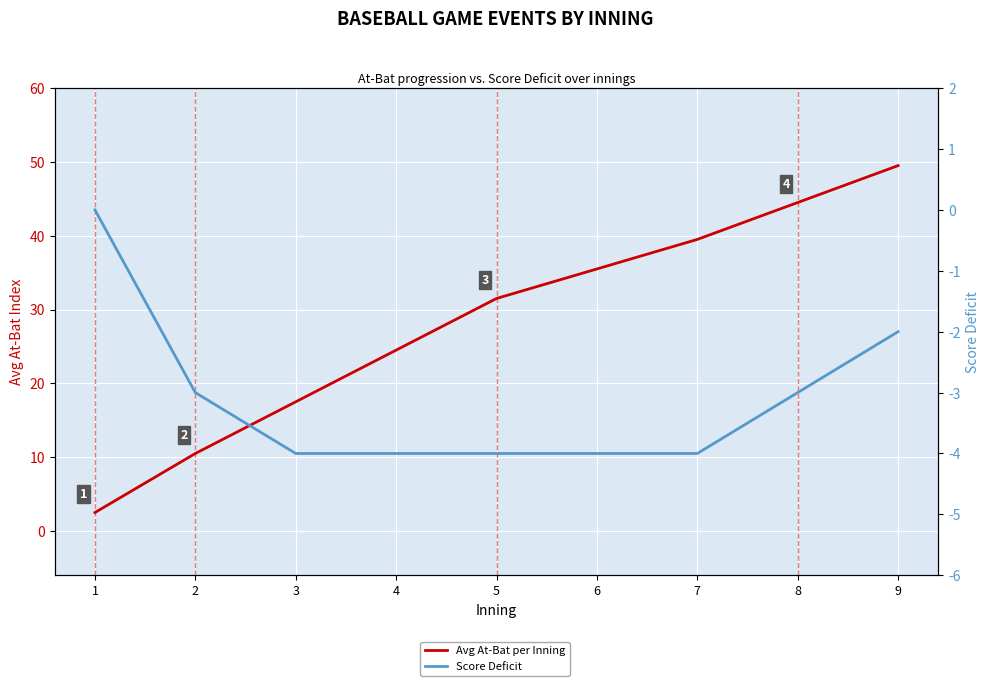

How many data points does each series have?

9